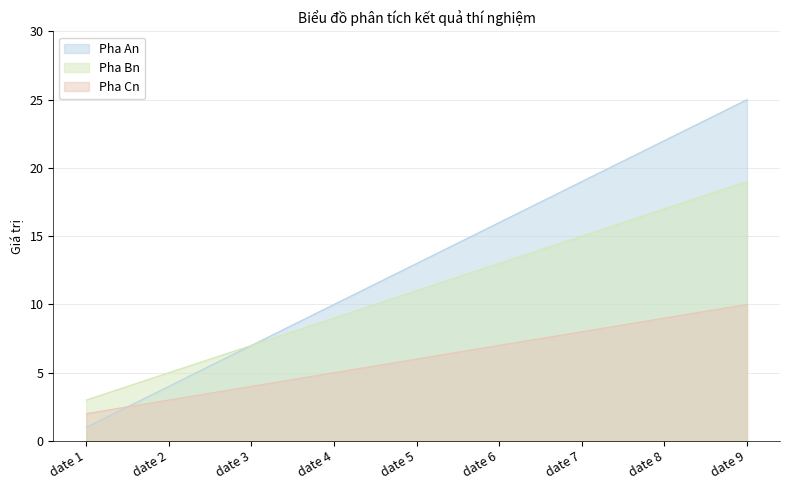

True or false: Pha An and Pha Bn cross at least once.

False